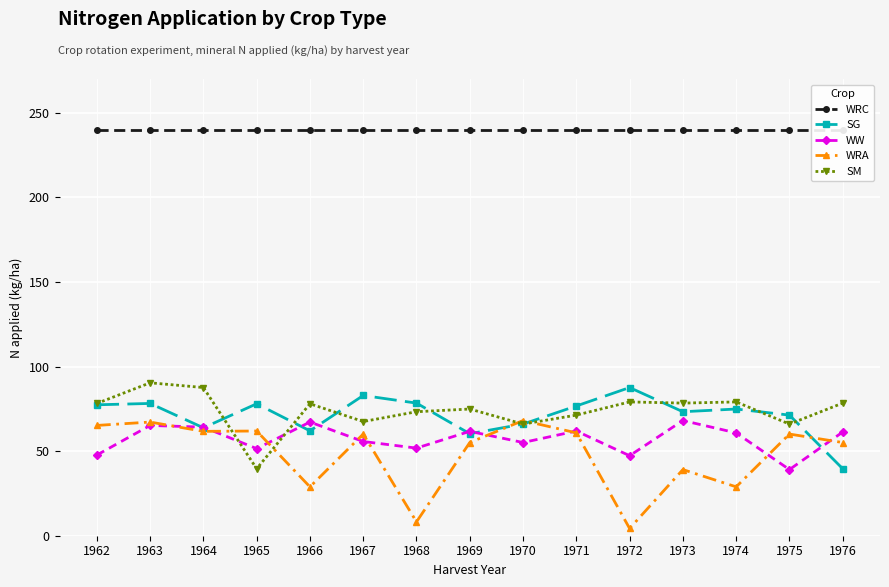

Which series changed the most between 1973 and 1975?

WW